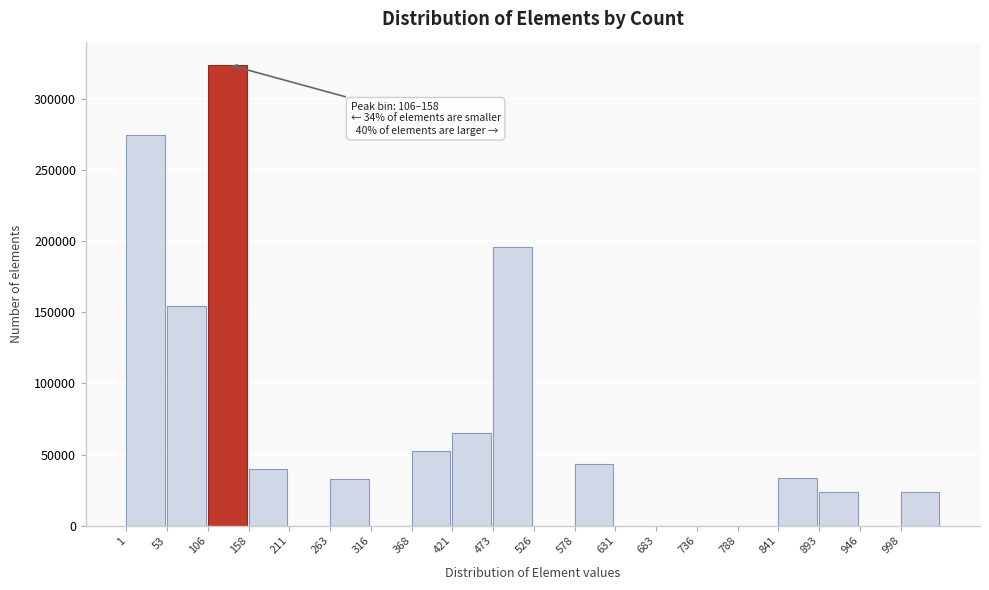

Over which range of the x-axis is the bar tallest?

110 to 160